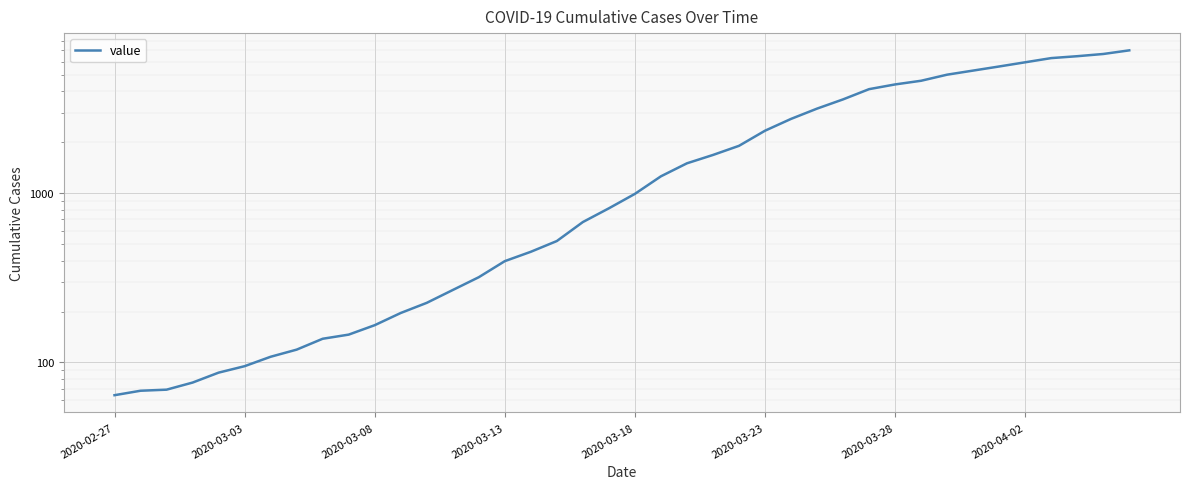

What is the difference between the second highest and second lowest values?

6595